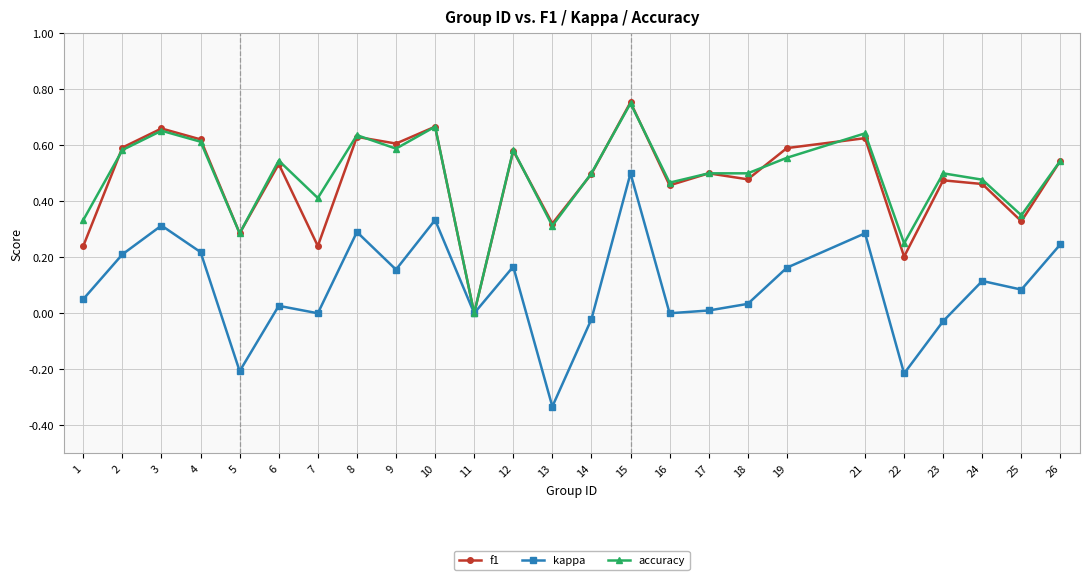

What is the total value across all series at 4?

1.5